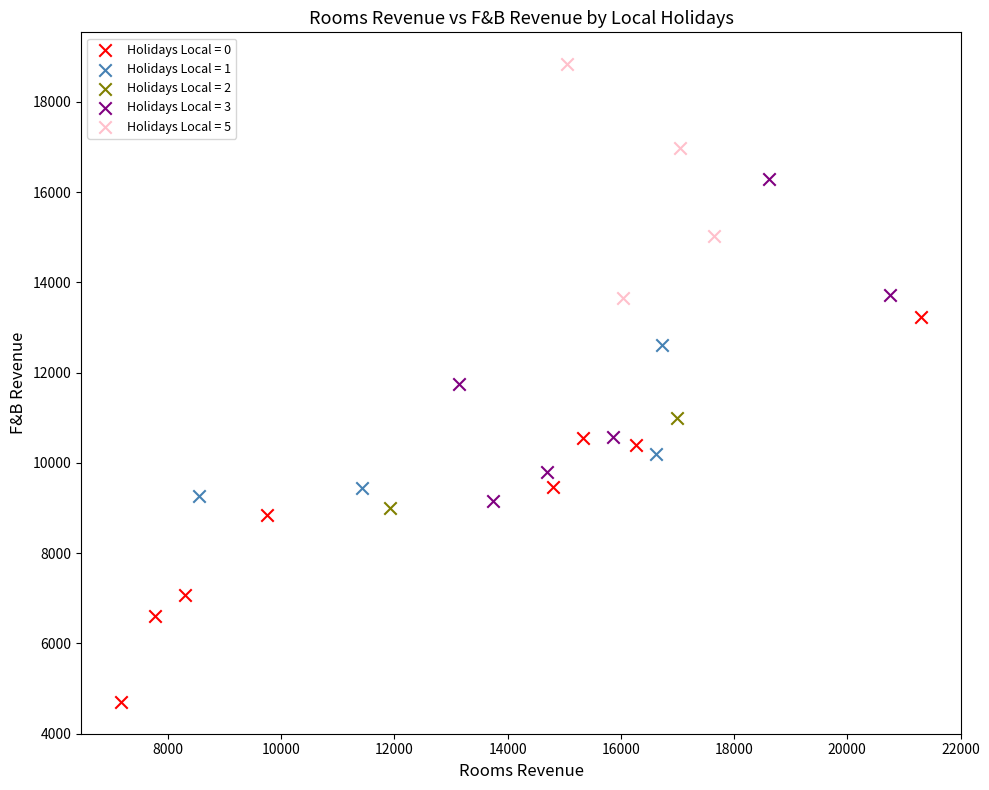

What are all the series names shown in the legend?

Holidays Local = 0, Holidays Local = 1, Holidays Local = 2, Holidays Local = 3, Holidays Local = 5